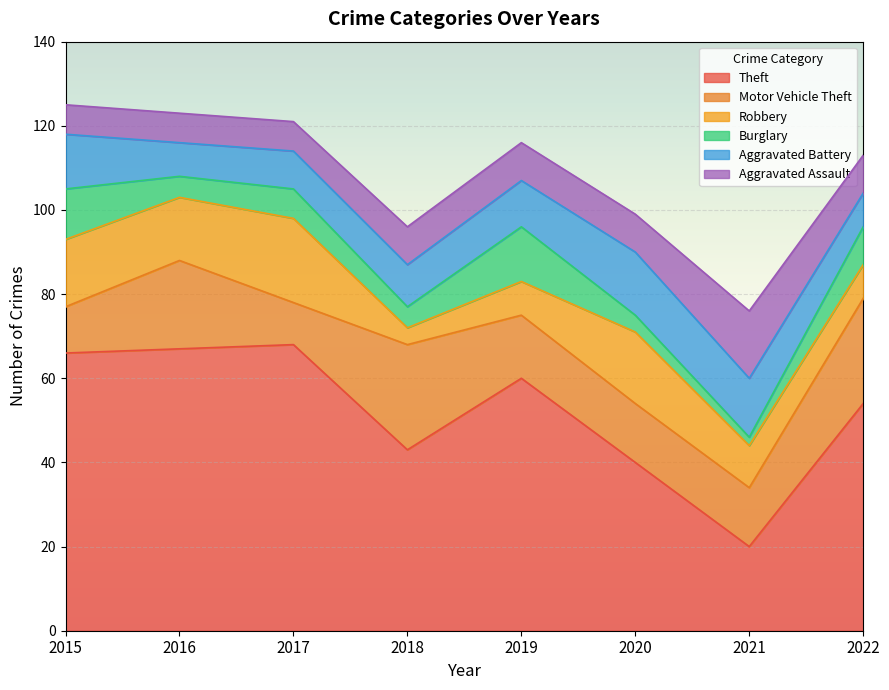

What is the average value of the Burglary series?

7